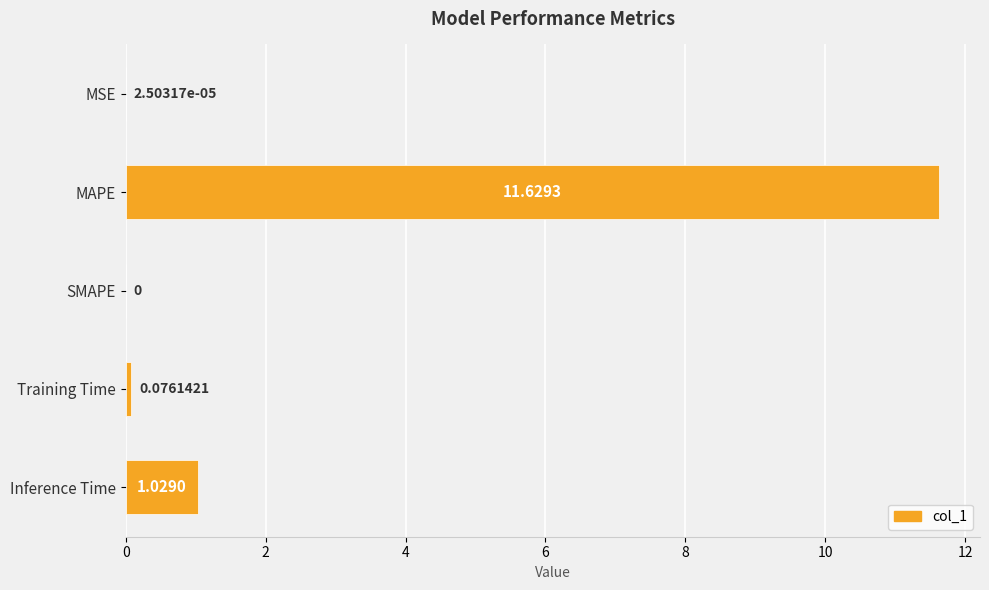

Count the number of categories in the chart.

5